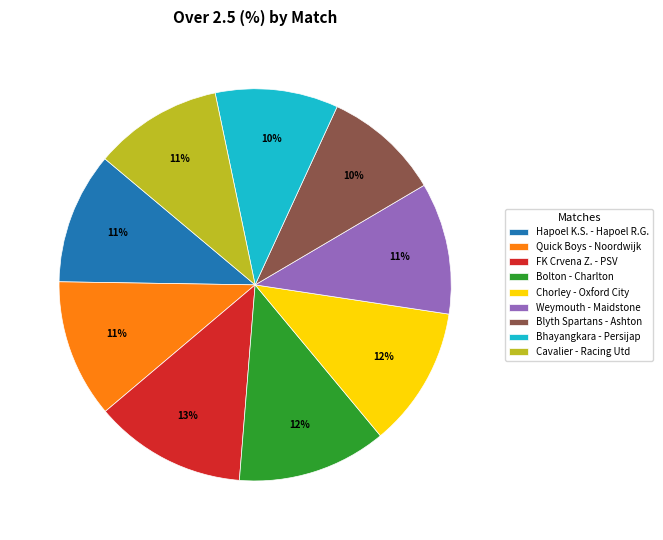

Approximately how many times larger is the value at Bhayangkara - Persijap compared to Blyth Spartans - Ashton?

1.0